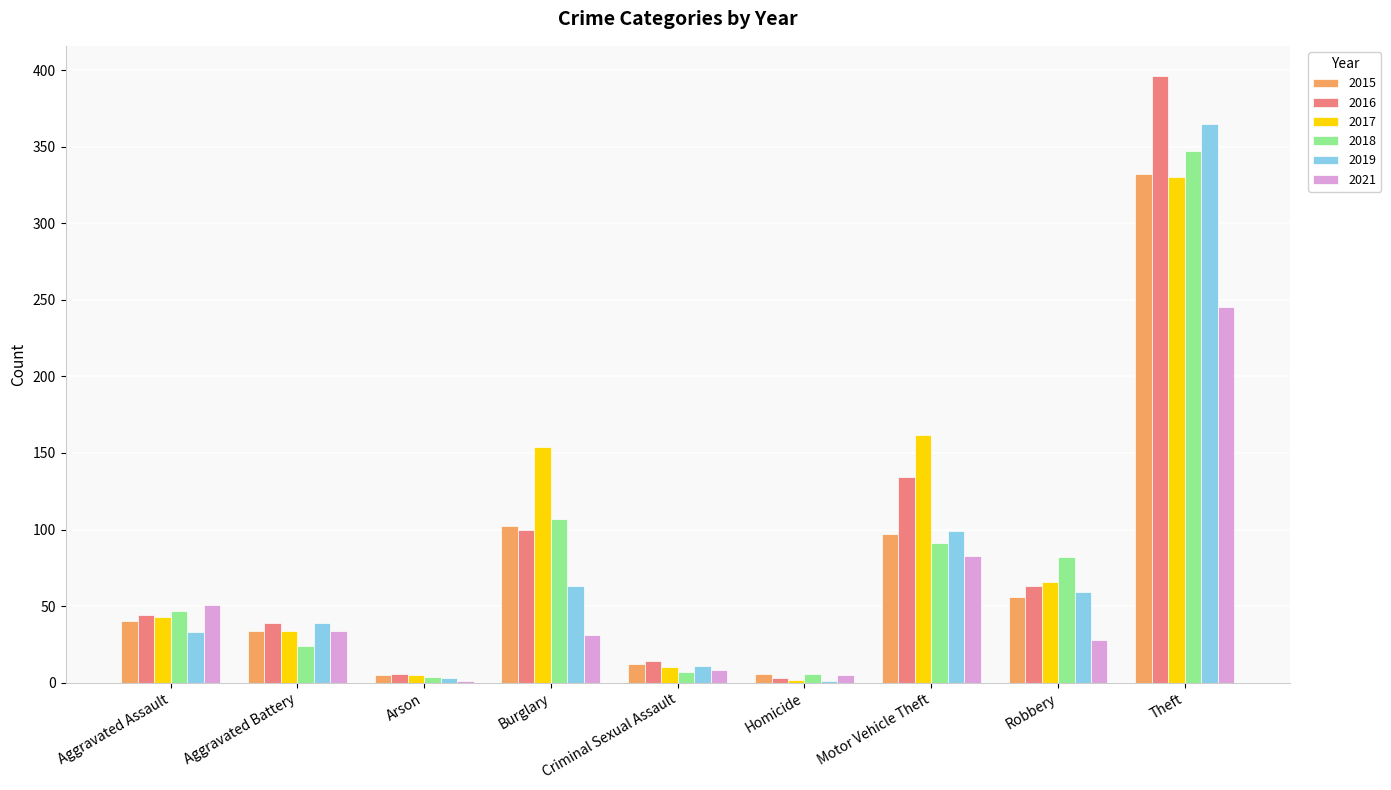

Is the value of 2019 at Aggravated Battery greater than the value of 2016 at Burglary?

No